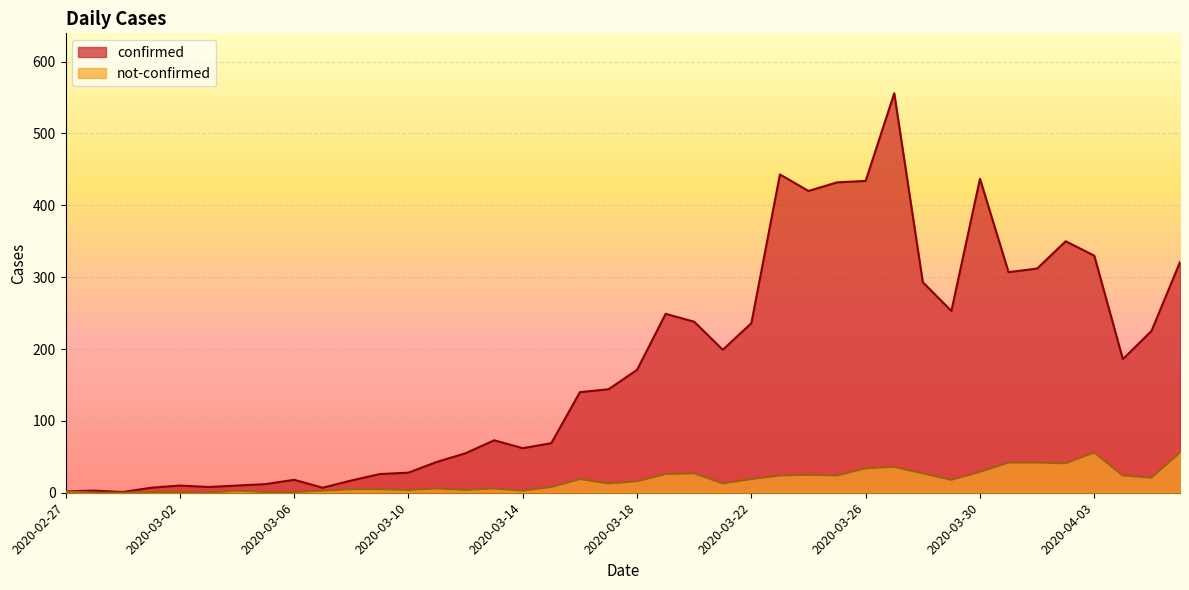

How many lines are shown in the chart?

2